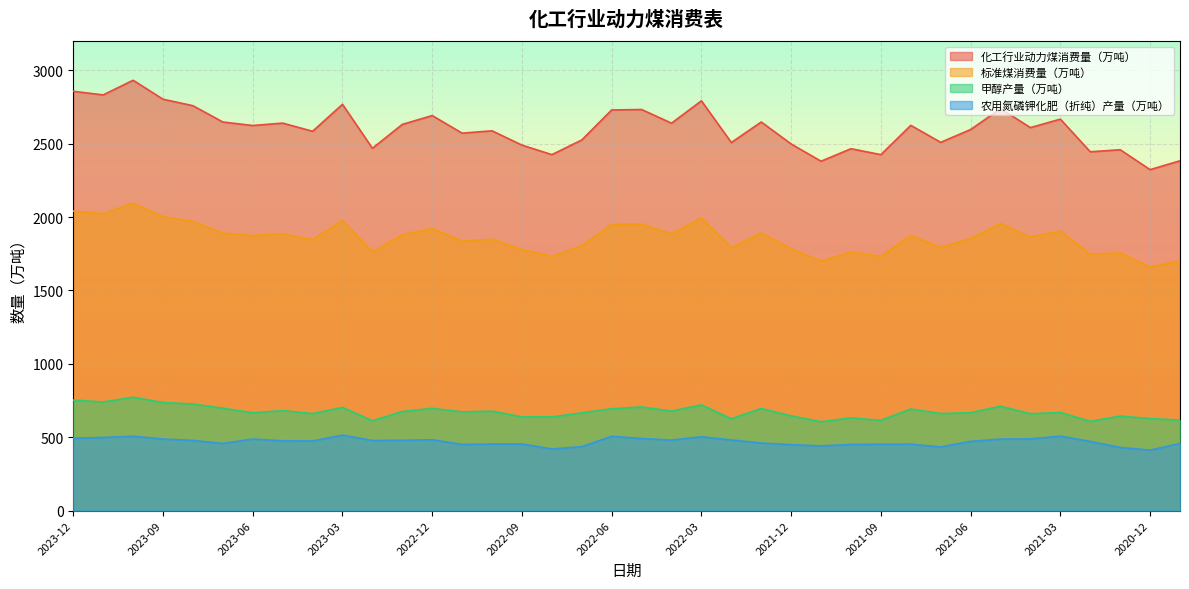

What is the difference between the second highest and minimum values in the 标准煤消费量（万吨） series?

381.3